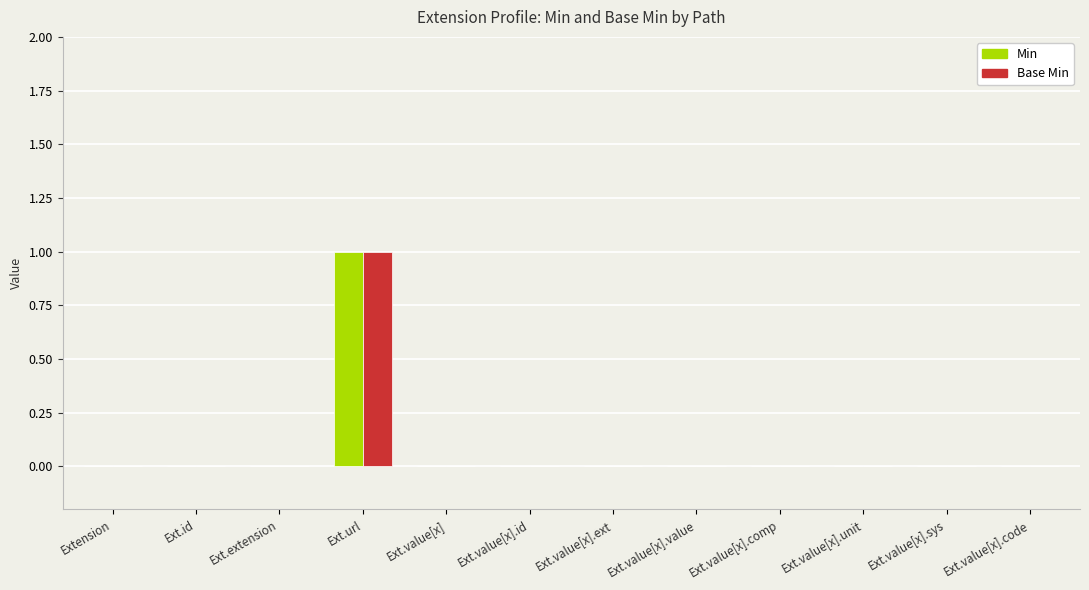

What are all the series names shown in the legend?

Min, Base Min